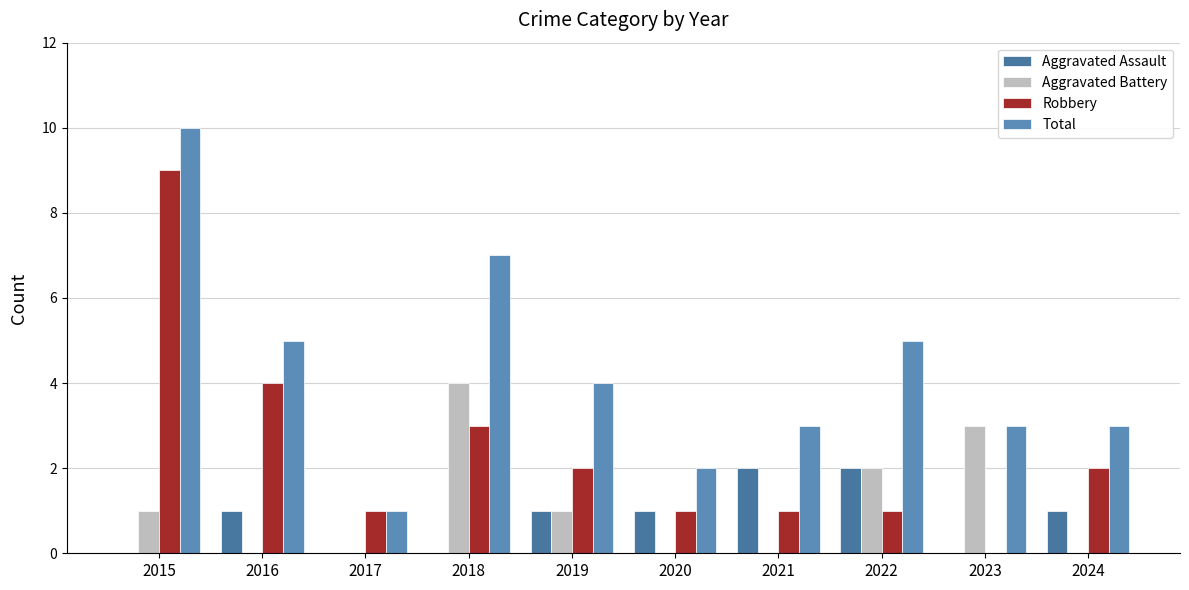

What is the difference between the Robbery values at 2021 and 2019?

1